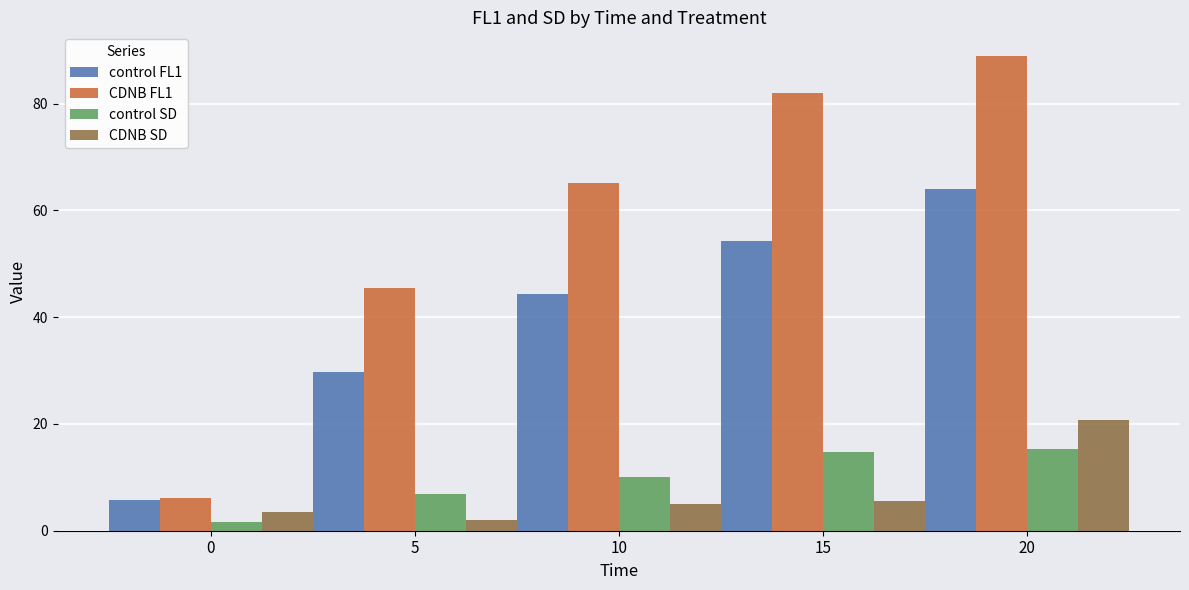

Which series has the largest total across all categories?

CDNB FL1